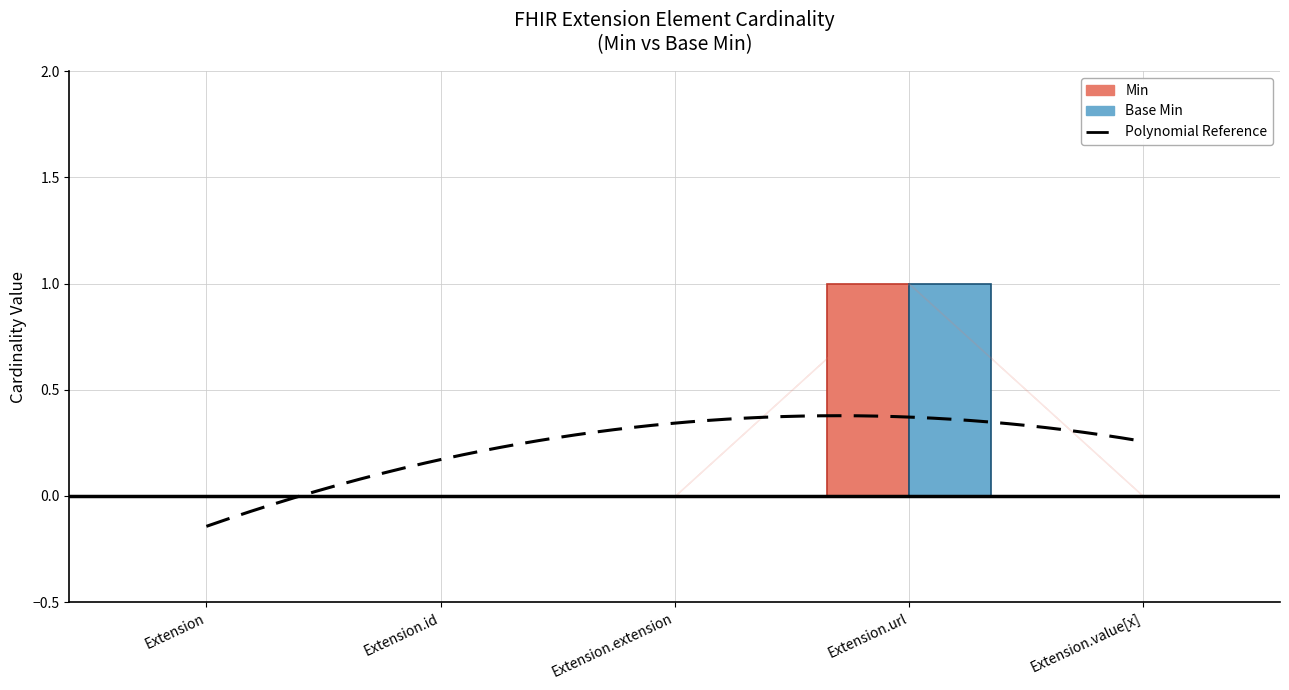

What is the difference between the maximum and minimum values in the Base Min series?

1